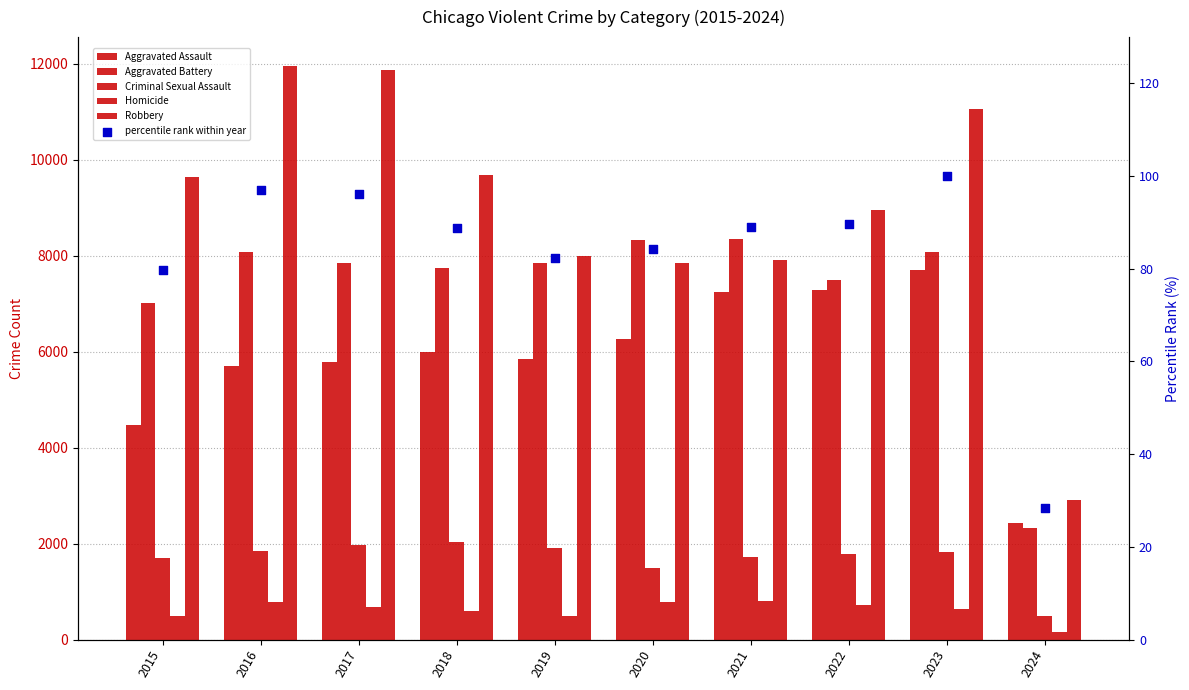

At how many categories does at least one series exceed 3671?

9